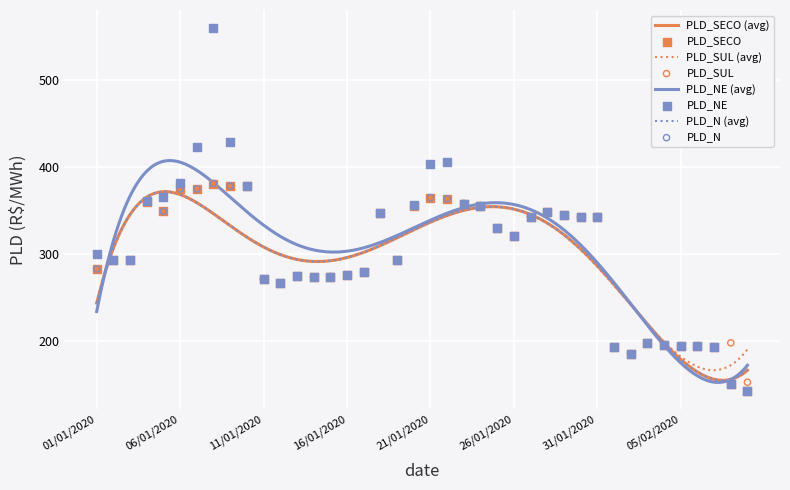

At how many categories does at least one series exceed 365?

8